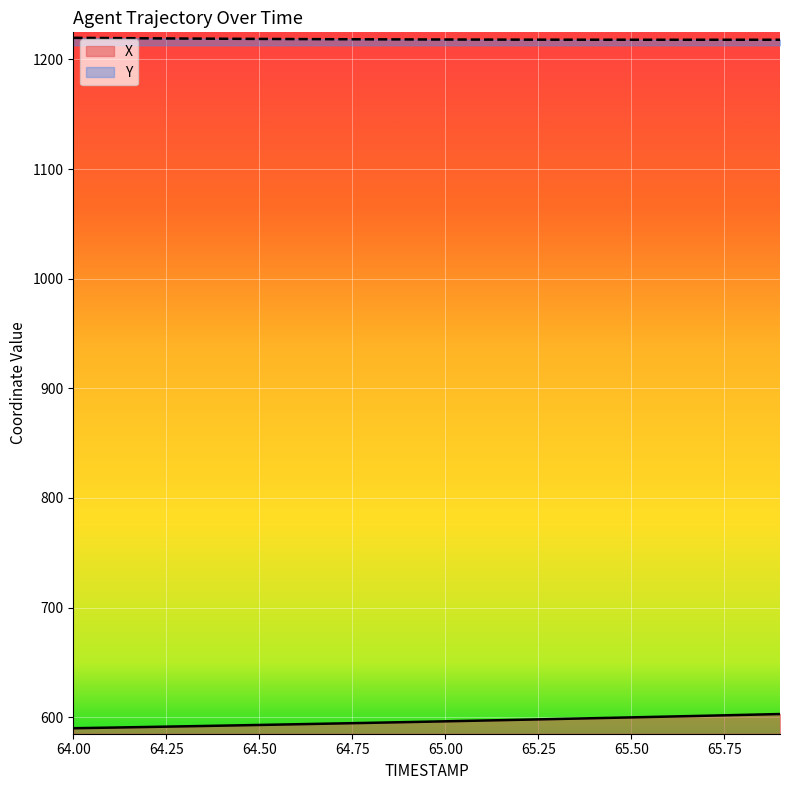

At which category is the sum across all series the highest?

65.9